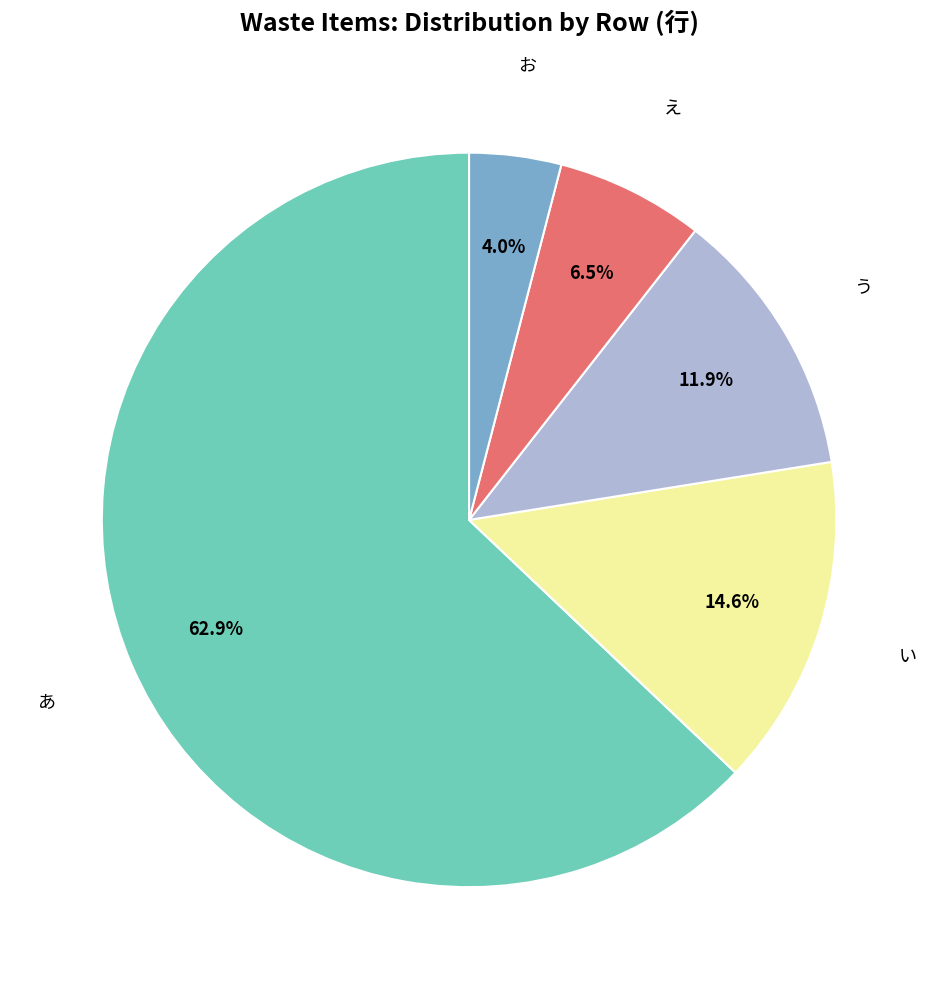

Is there a majority slice in this chart?

Yes